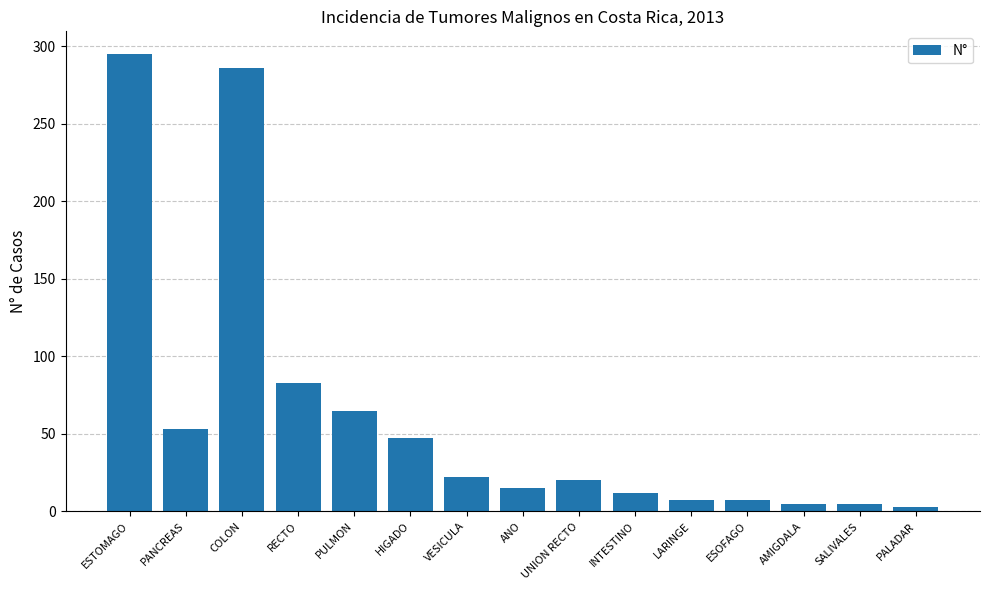

What position from the left is PANCREAS?

2